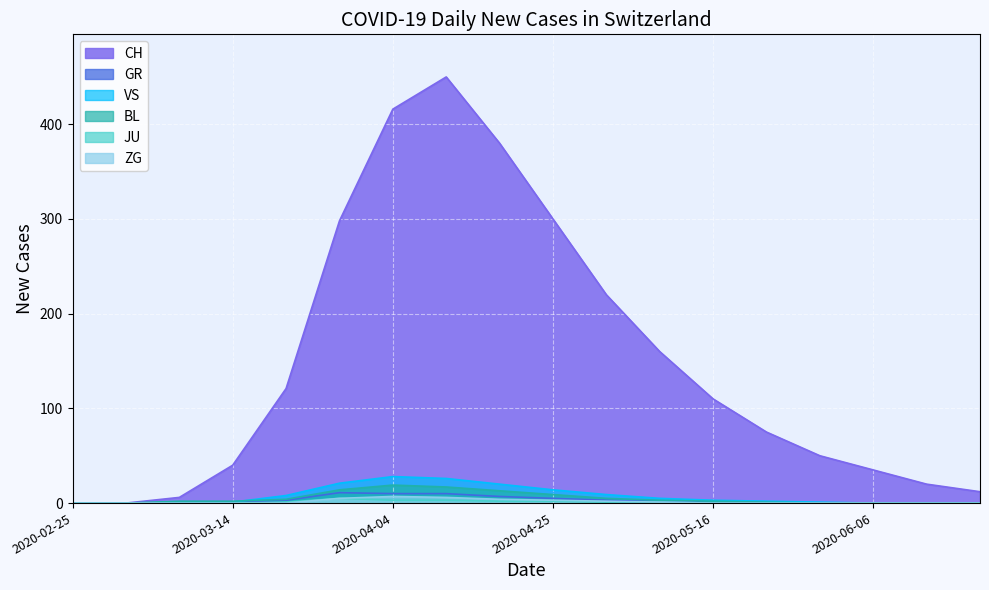

What is the average value of the BL series?

5